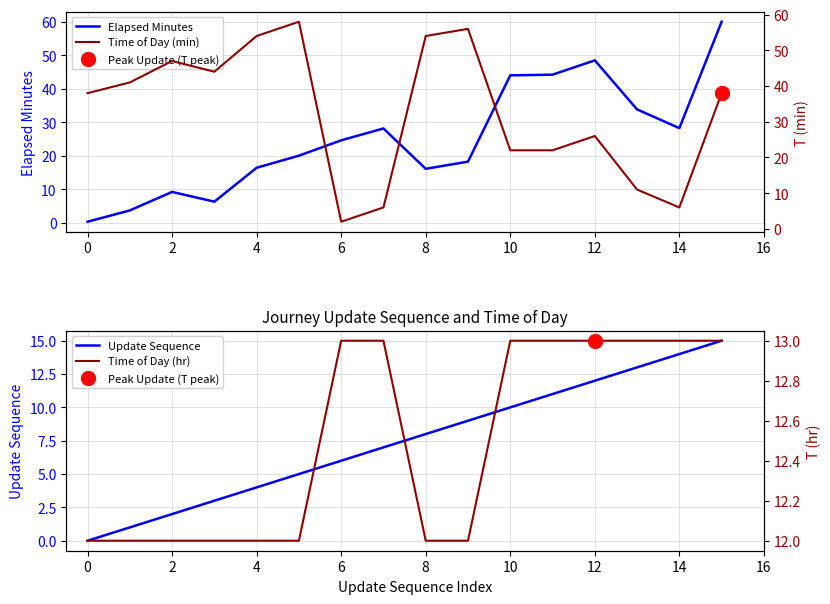

Which label corresponds to the largest value in the chart?

15